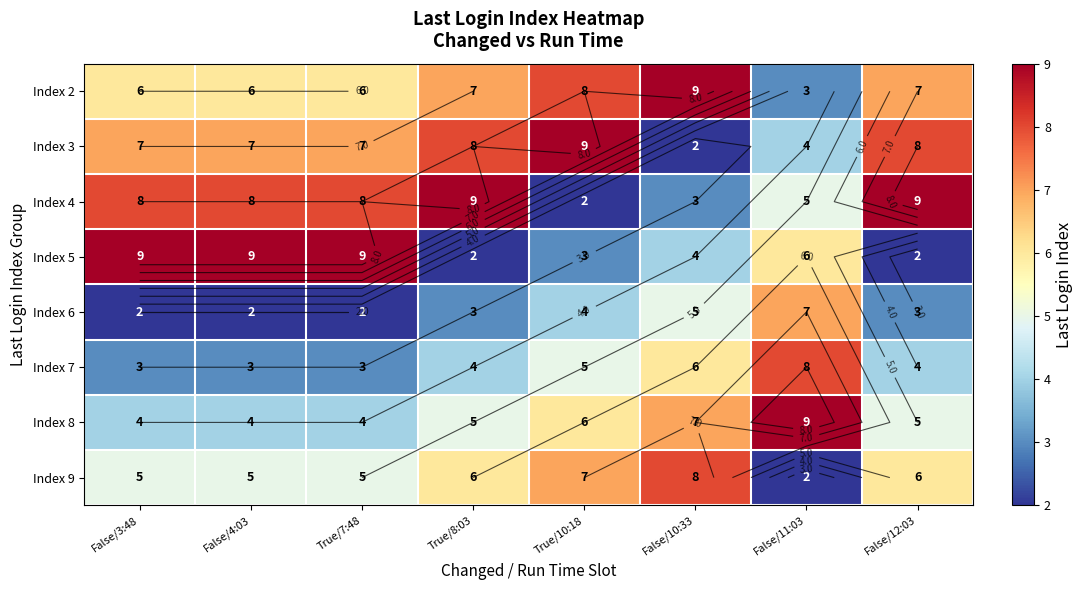

How many data points in Index 9 are above 6?

2